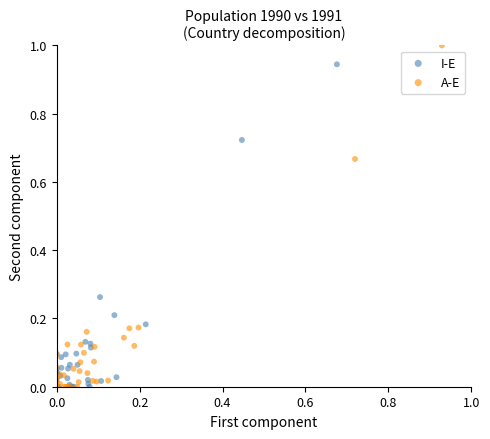

Which series reaches the maximum Y coordinate?

A-E